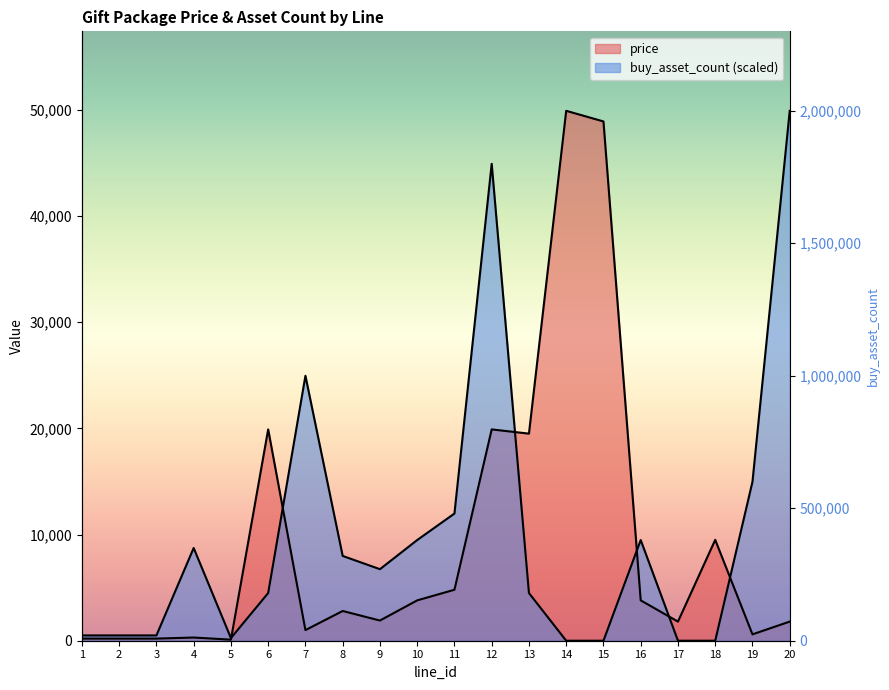

Rank the series at 2 from highest to lowest value.

buy_asset_count, price